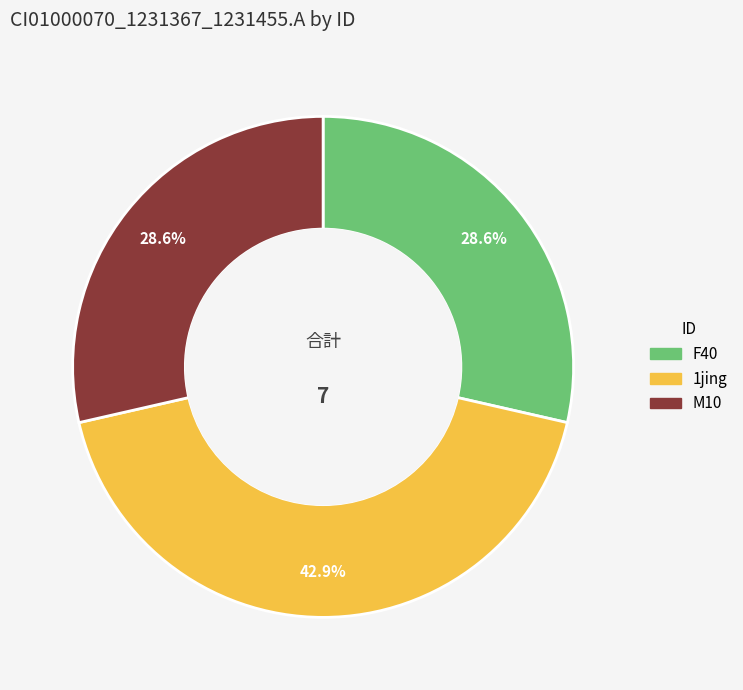

Combined, what portion of the pie is M10 and 1jing?

71.4%